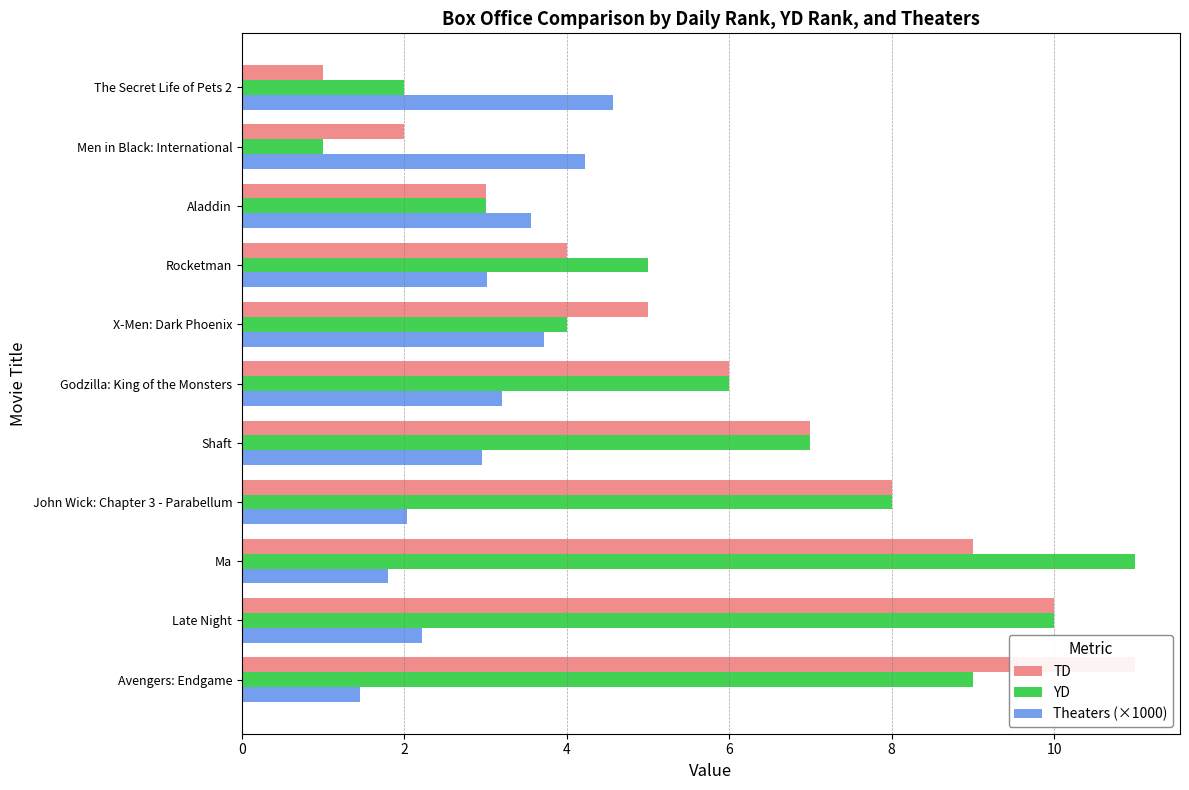

The YD series shows 2.0 at The Secret Life of Pets 2. True or false?

True